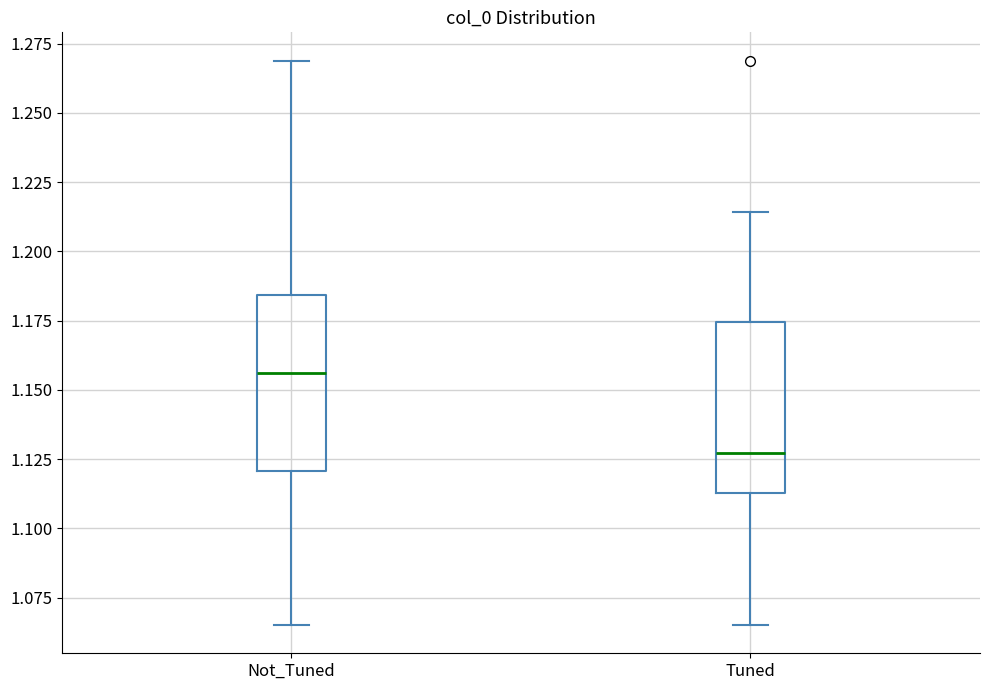

Reading left to right, read every box against the y-axis: the position of its median line, the range the box covers, and the ends of its whiskers. The values are not printed on the chart, so give them approximately, as read against the axis.

Not_Tuned: median 1.155, box 1.120 to 1.185, whiskers 1.065 to 1.270
Tuned: median 1.125, box 1.115 to 1.175, whiskers 1.065 to 1.215